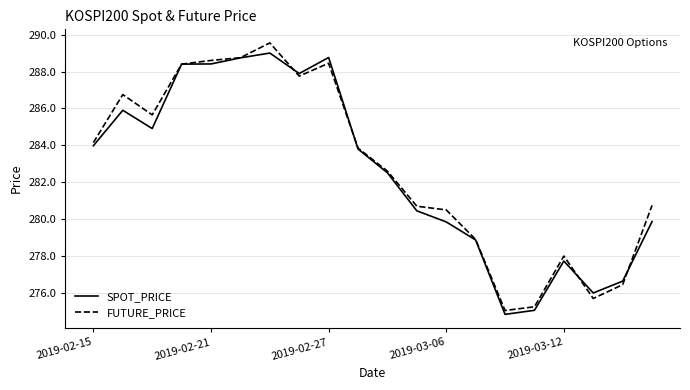

What is the smallest value displayed?

274.8